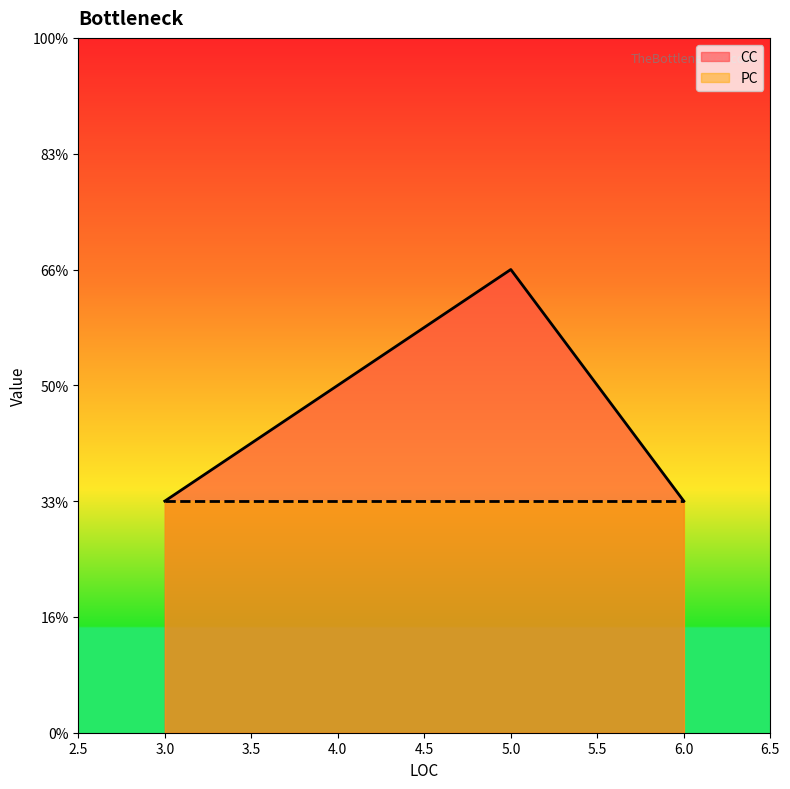

Rank the series at 3 from lowest to highest value.

CC, PC